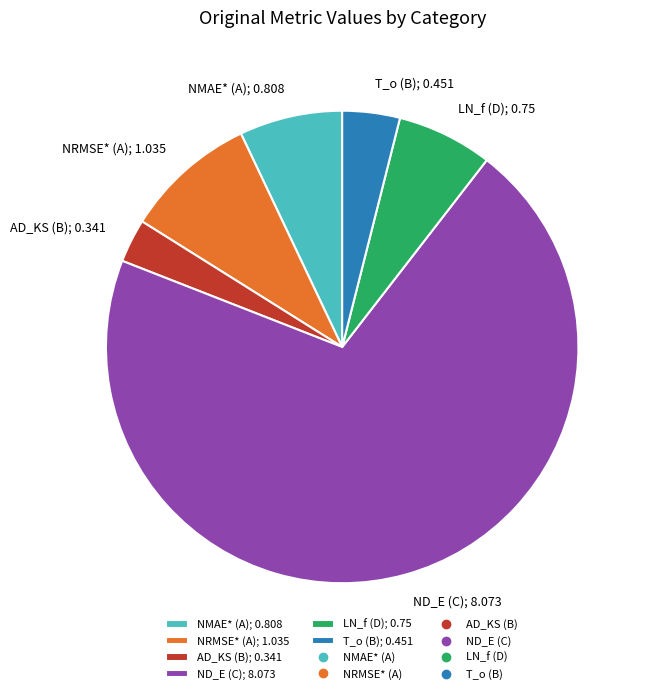

Count the number of slices in the pie.

6